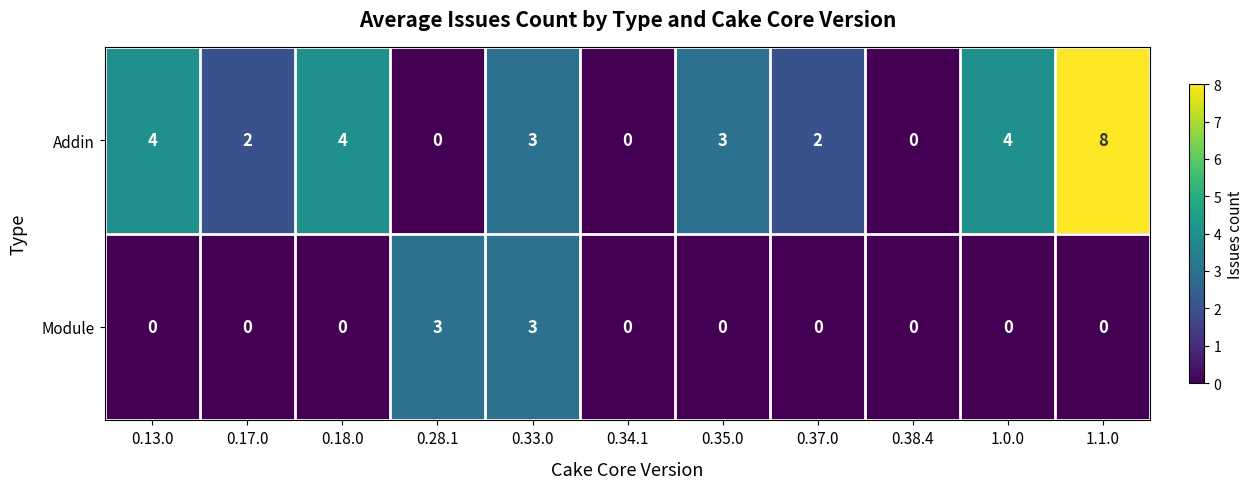

Which series has the widest spread of values?

Addin